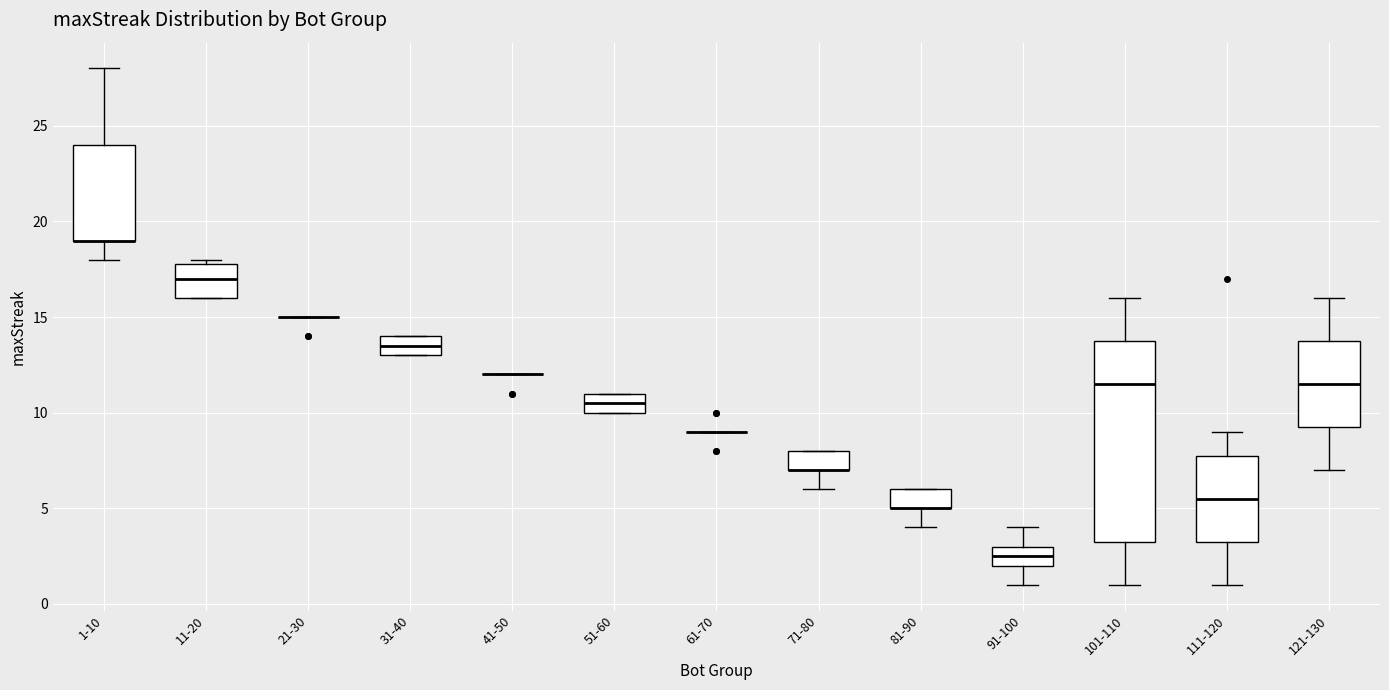

Comparing the boxes themselves (not the whiskers), which one is the tallest?

101-110